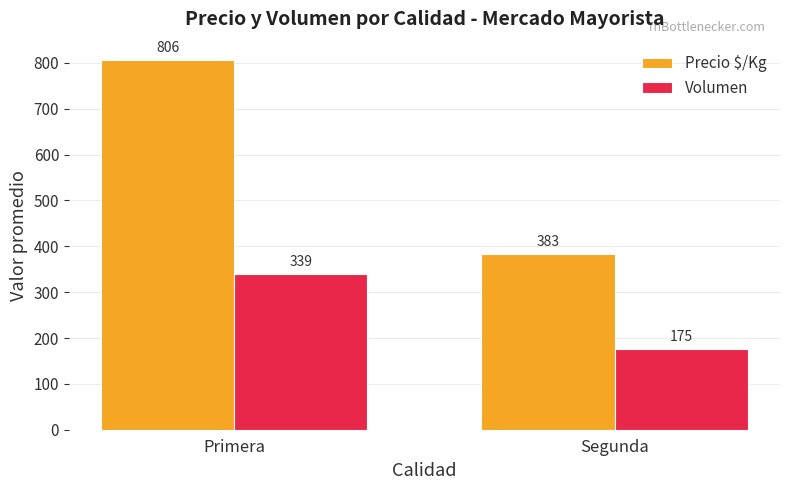

What is the sum of the Volumen values at Primera and Segunda?

514